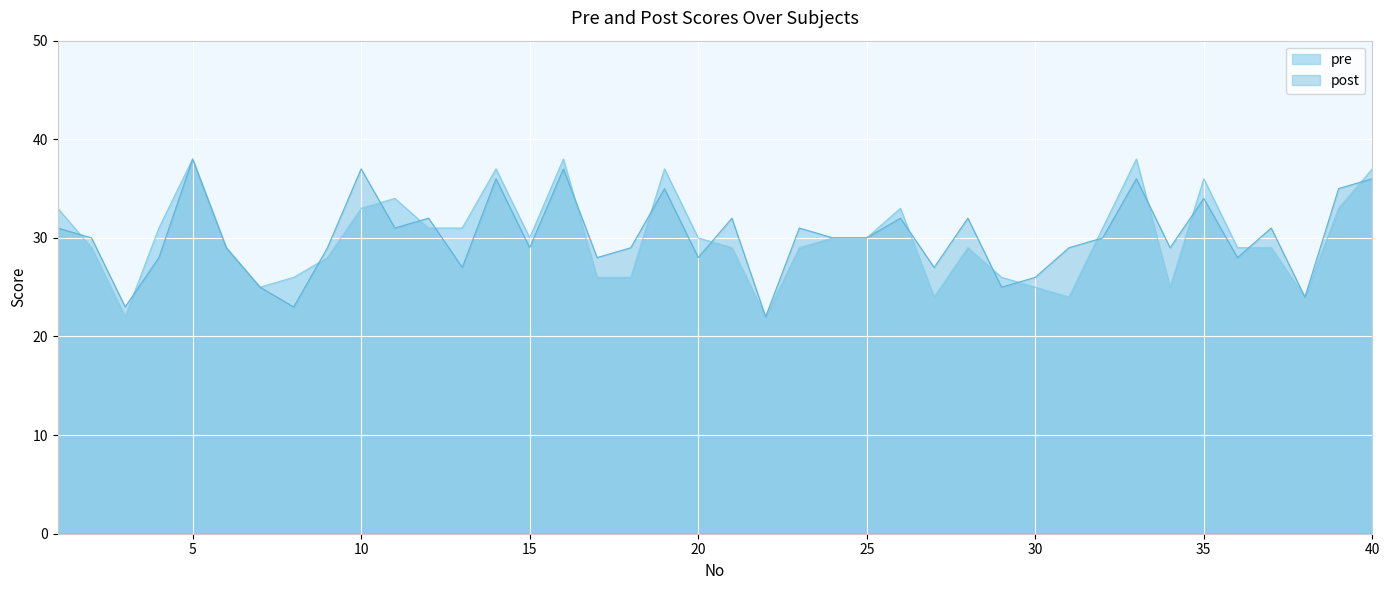

What is the difference between the maximum and minimum values in the post series?

16